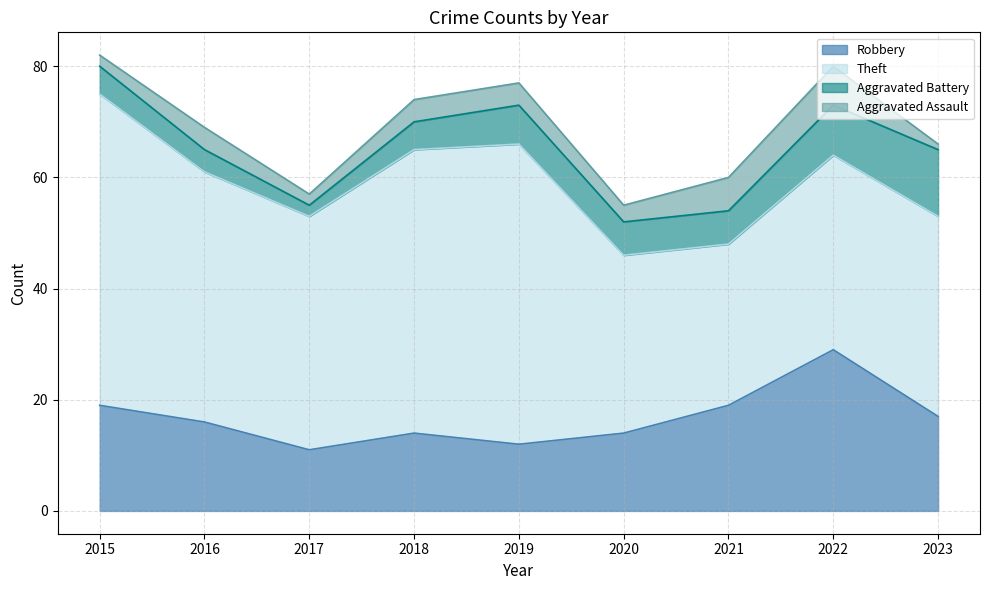

Which has a higher value, 2019 or 2018?

2018